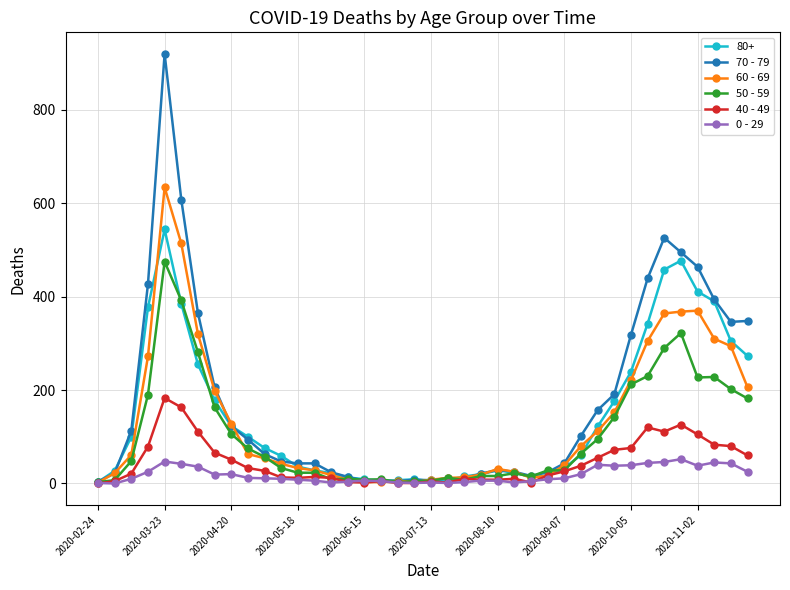

What is the sum of all 50 - 59 values?

4265